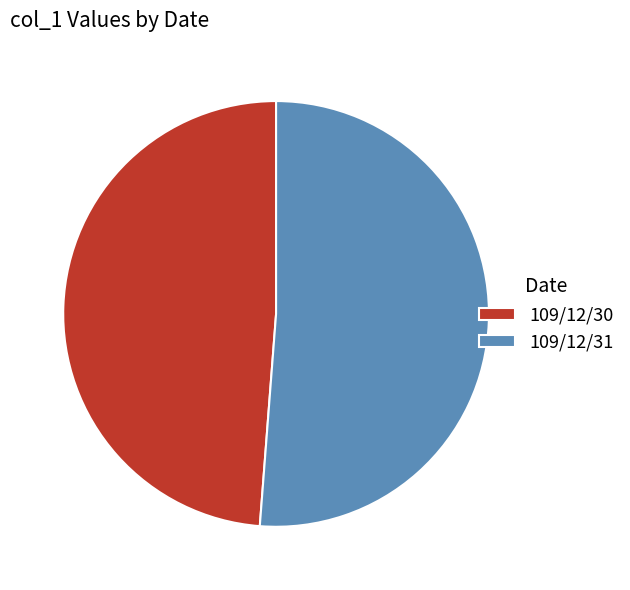

Count the number of slices in the pie.

2